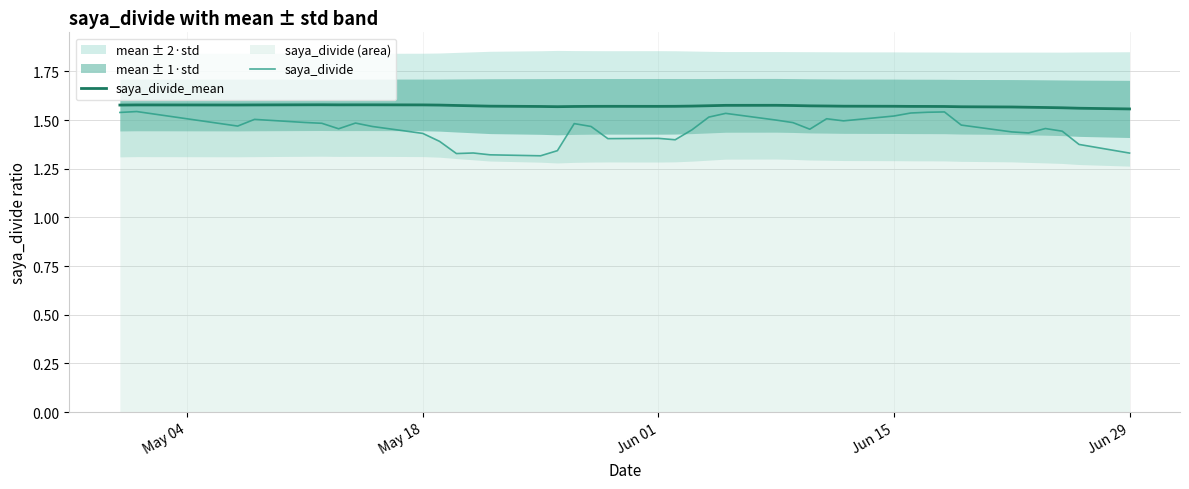

What is the maximum value for saya_divide_mean?

1.6